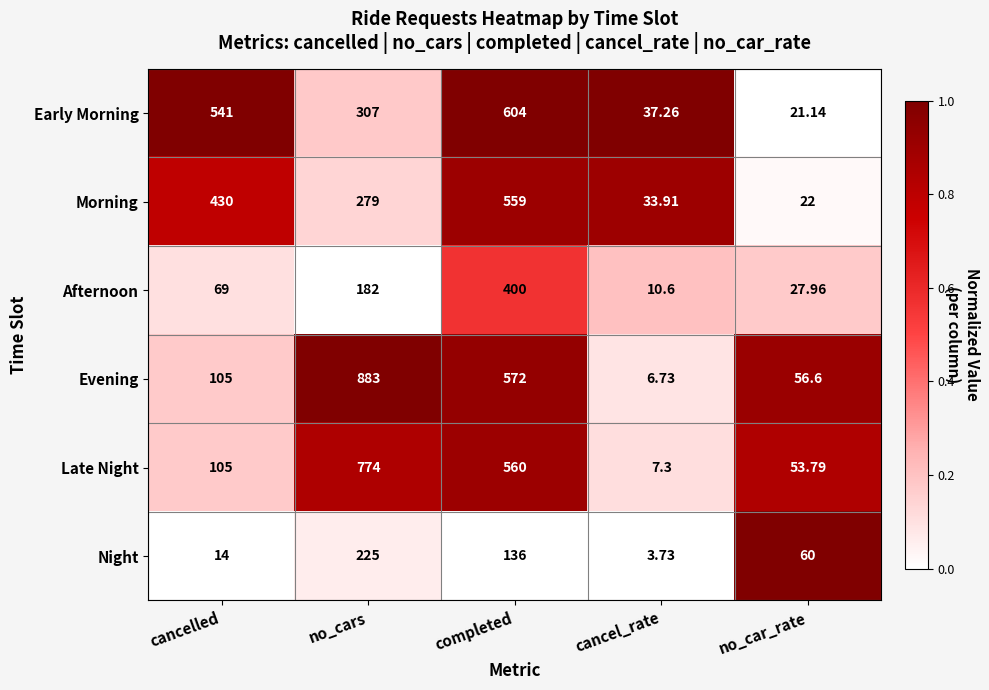

At no_cars, list the series in order from largest to smallest.

Evening, Late Night, Early Morning, Morning, Night, Afternoon